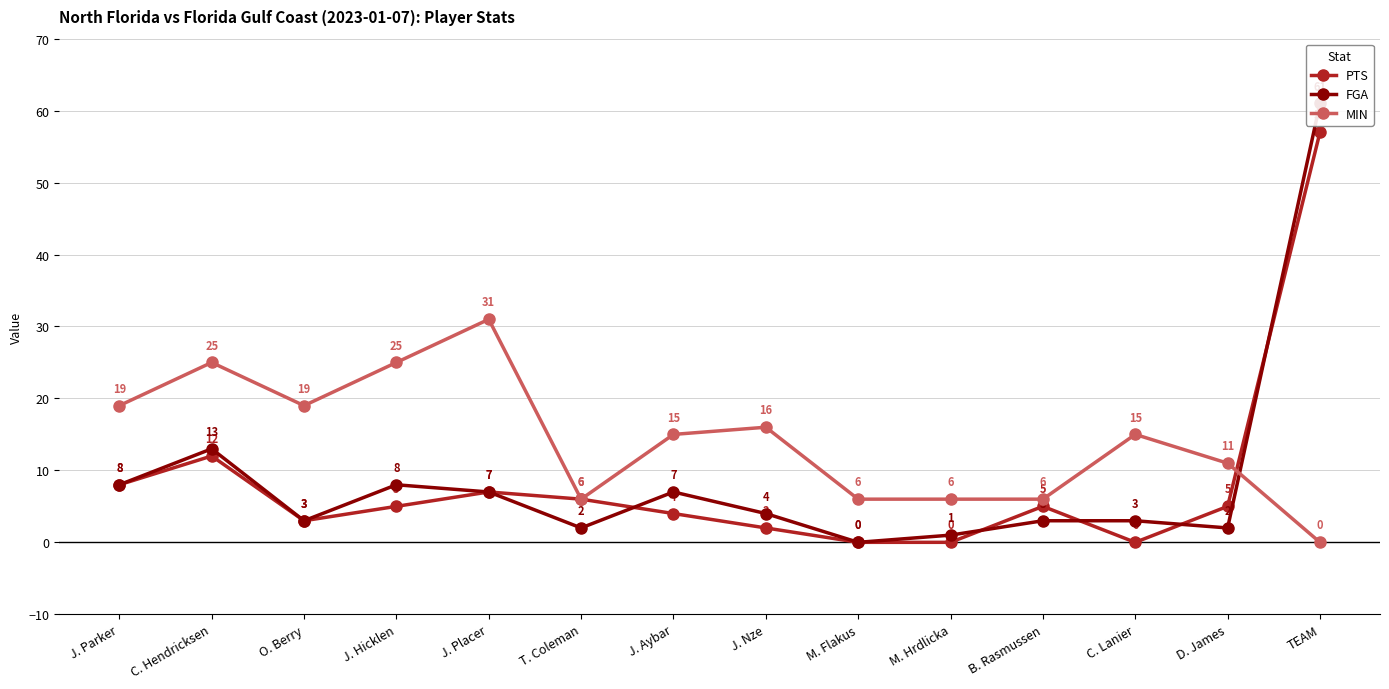

How many values in MIN are above zero?

13